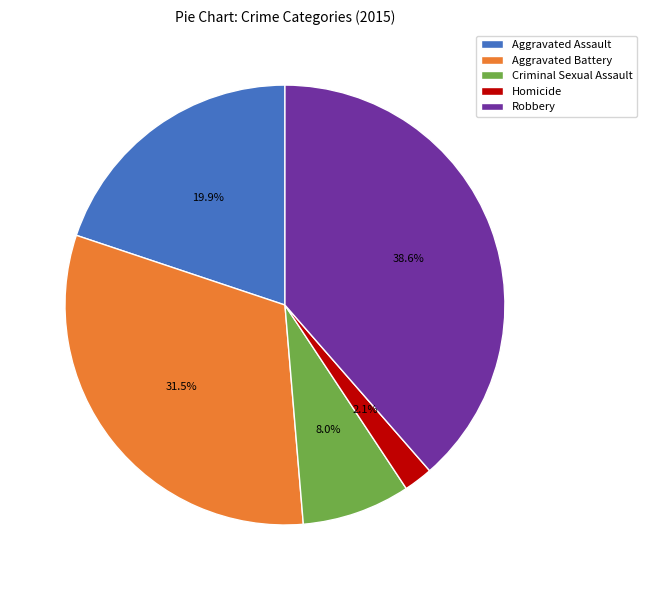

To the nearest percent, what is the combined percentage of Criminal Sexual Assault and Robbery?

47%